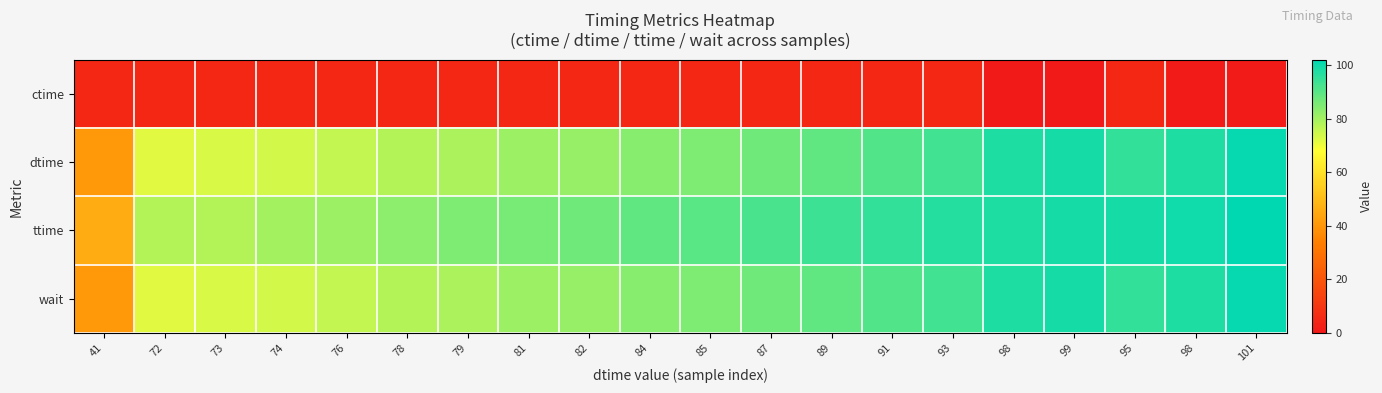

Which category has the highest value across all series?

101